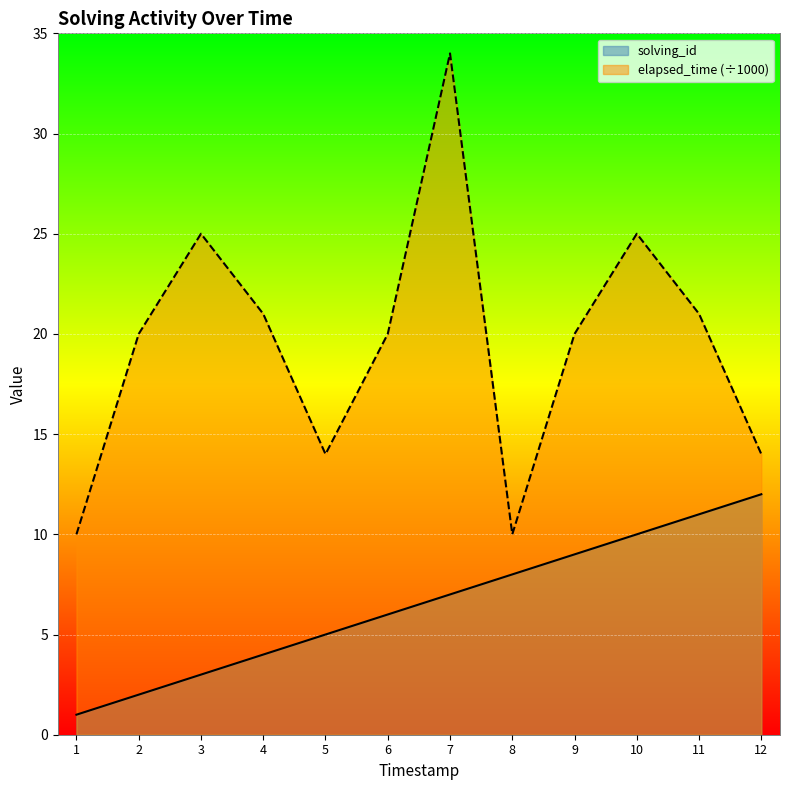

At which category does the chart reach its peak across all series?

7